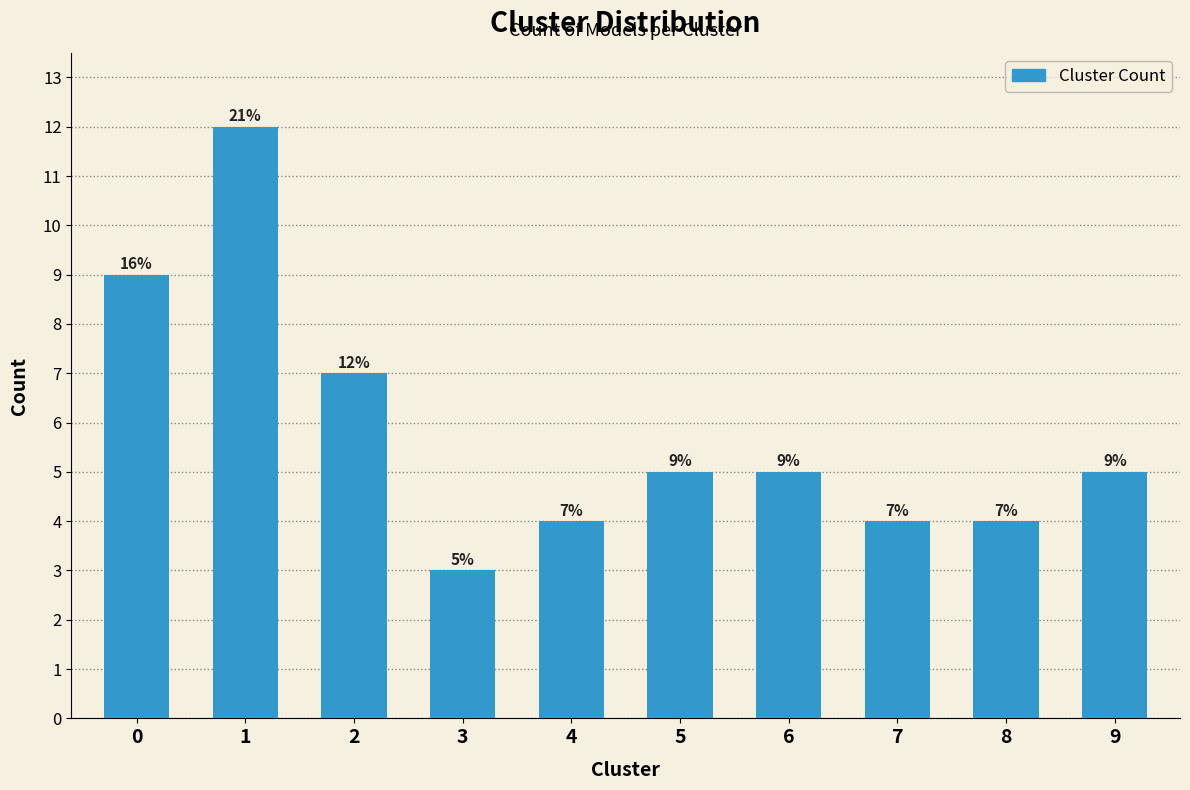

Reading left to right, list all the values displayed in this chart.

0=9	1=12	2=7	3=3	4=4	5=5	6=5	7=4	8=4	9=5